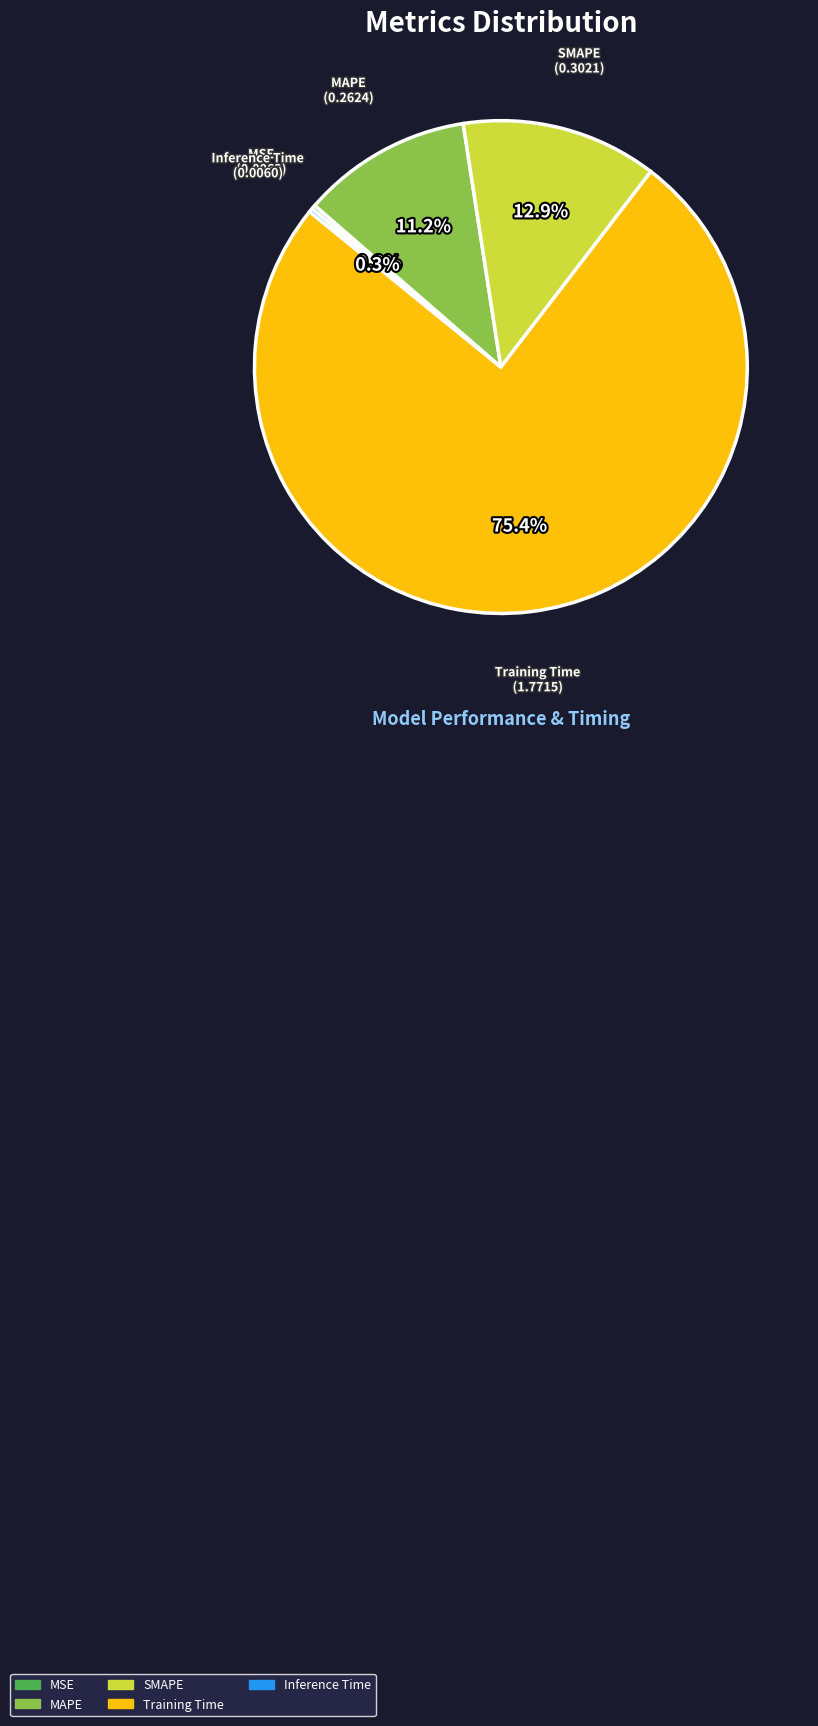

What percentage is the MAPE slice, to the nearest percent?

11%